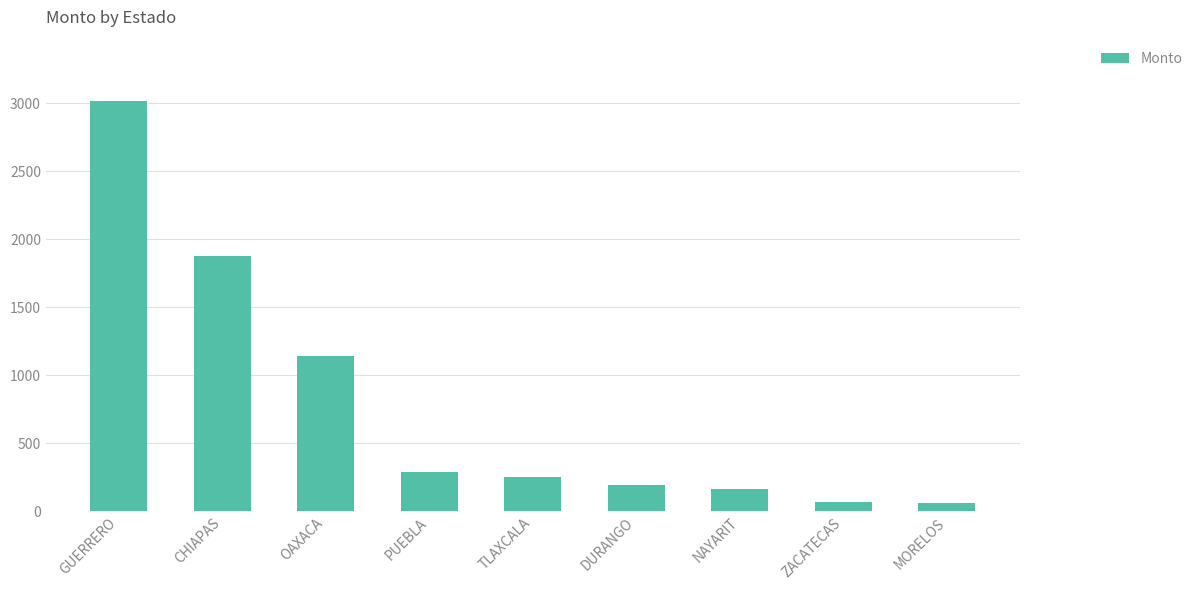

What is the sum of the values at PUEBLA and ZACATECAS?

359.7